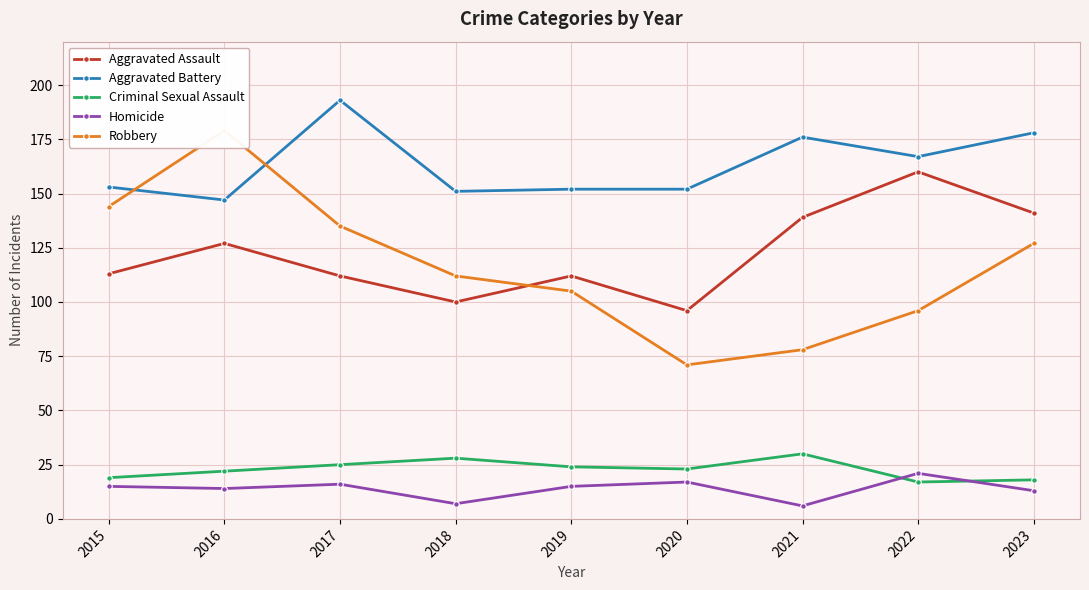

Reading left to right, what are all the values shown in this chart?

Aggravated Assault: 113	127	112	100	112	96	139	160	141
Aggravated Battery: 153	147	193	151	152	152	176	167	178
Criminal Sexual Assault: 19	22	25	28	24	23	30	17	18
Homicide: 15	14	16	7	15	17	6	21	13
Robbery: 144	179	135	112	105	71	78	96	127